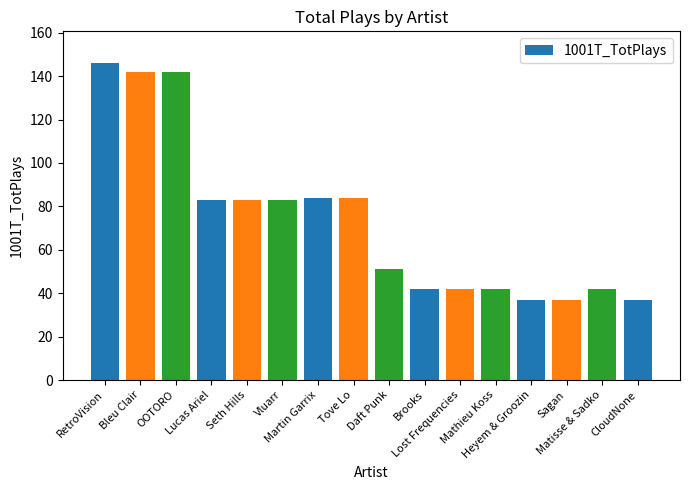

What is the label of the 9th bar from the left?

Daft Punk